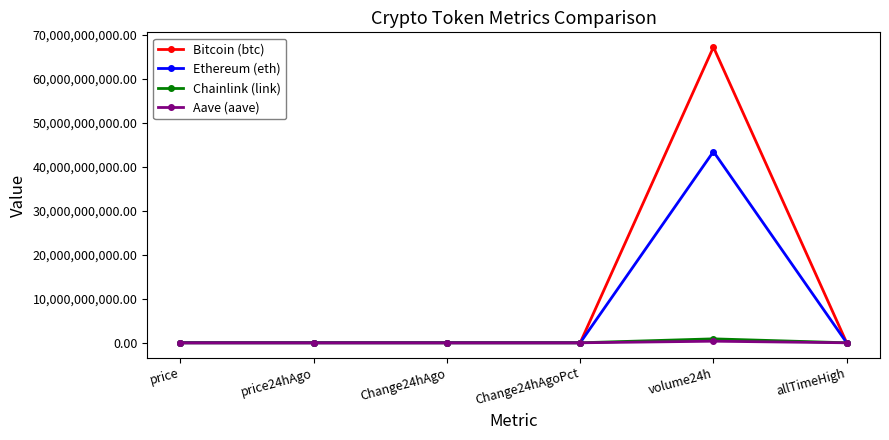

Which series changed the most between volume24h and allTimeHigh?

Bitcoin (btc)